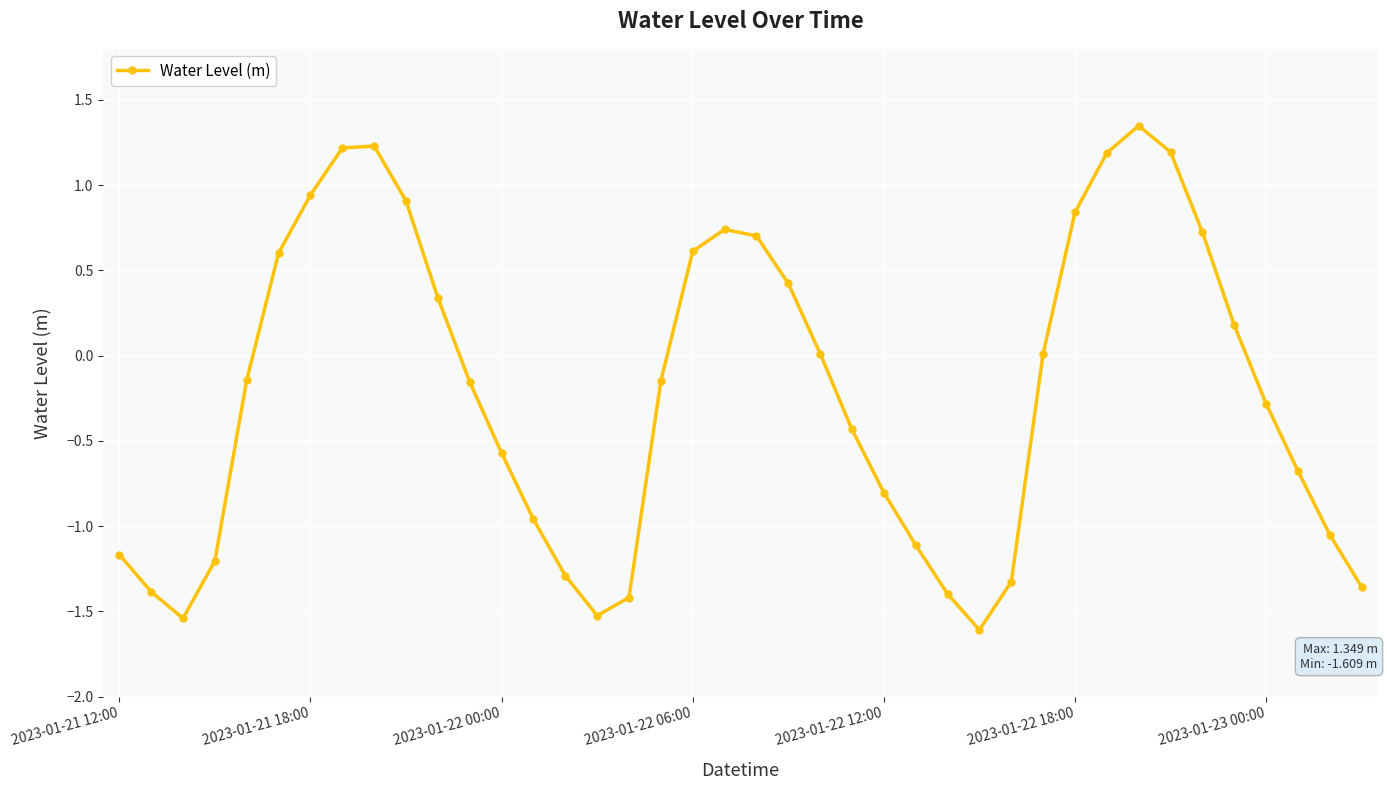

How many lines are shown in the chart?

1